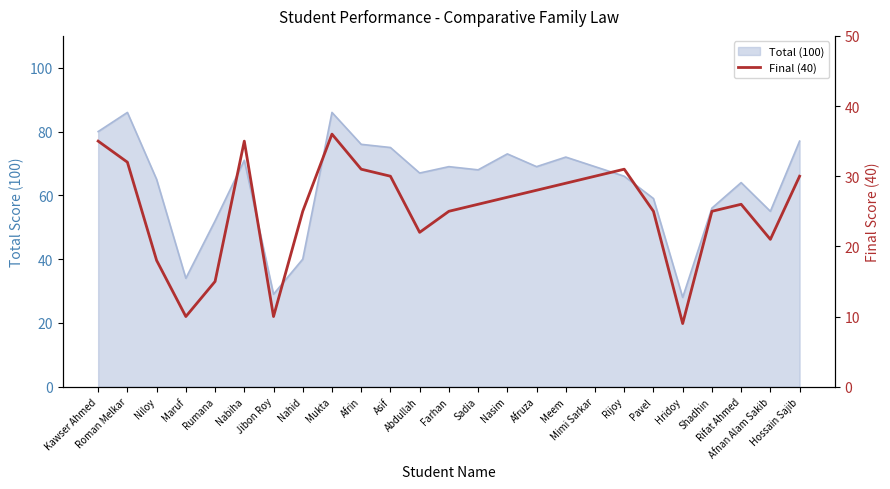

Count the number of categories in the chart.

25